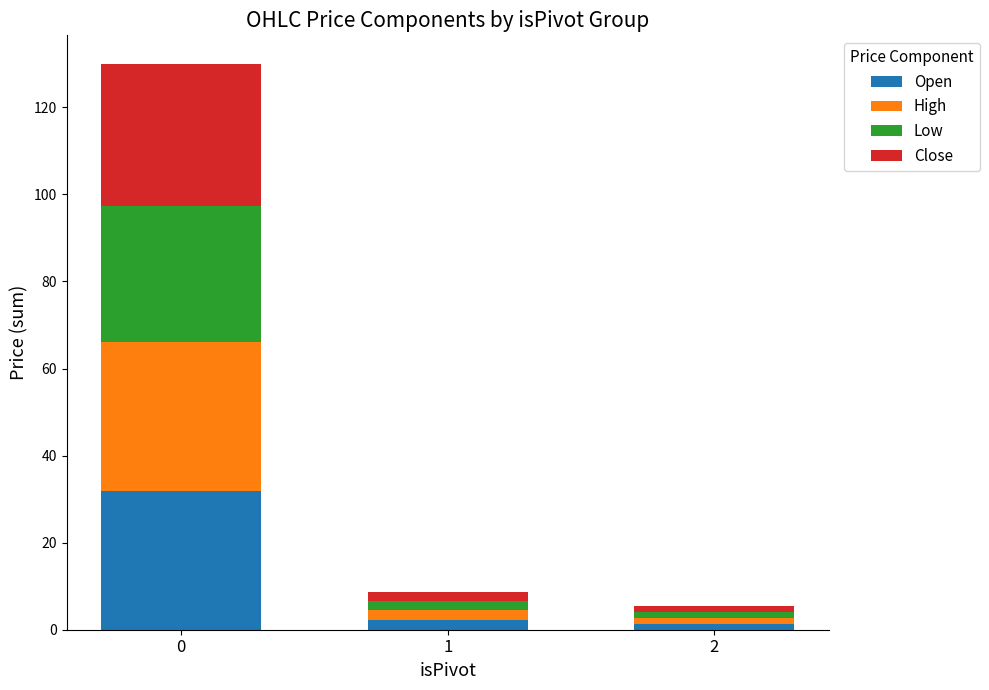

What is the difference between the maximum and second lowest values in the Open series?

29.7